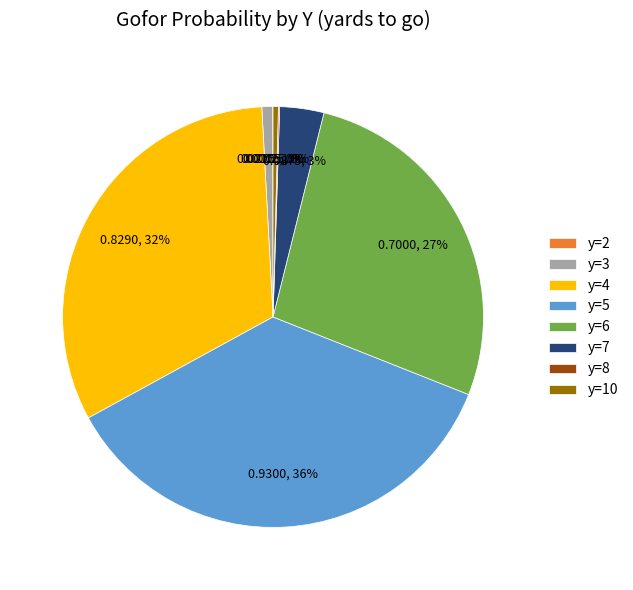

Do y=10 and y=3 together represent more than half of the pie?

No